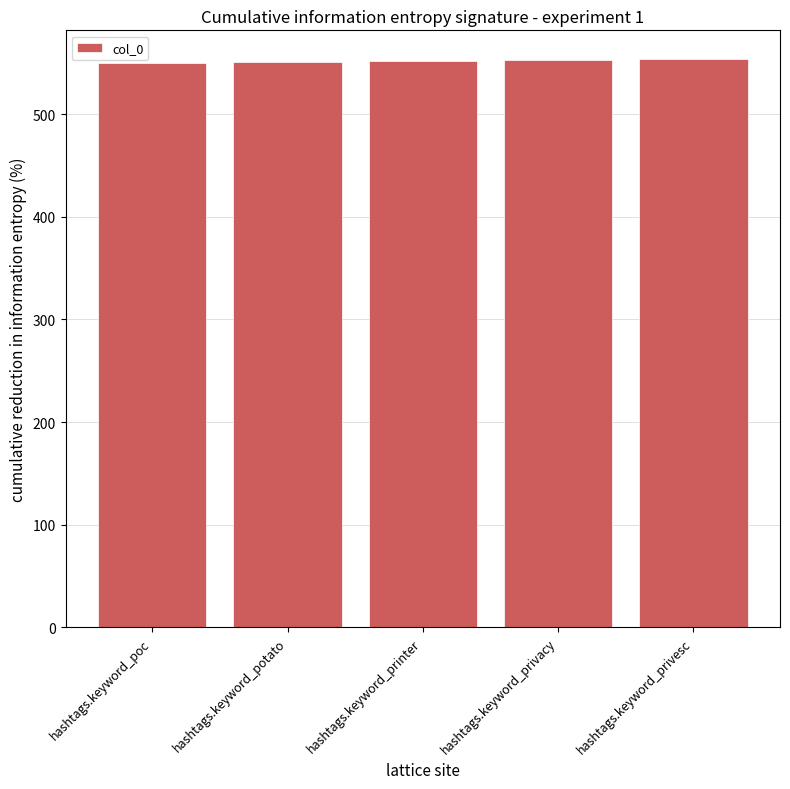

How many bars are there in total?

5